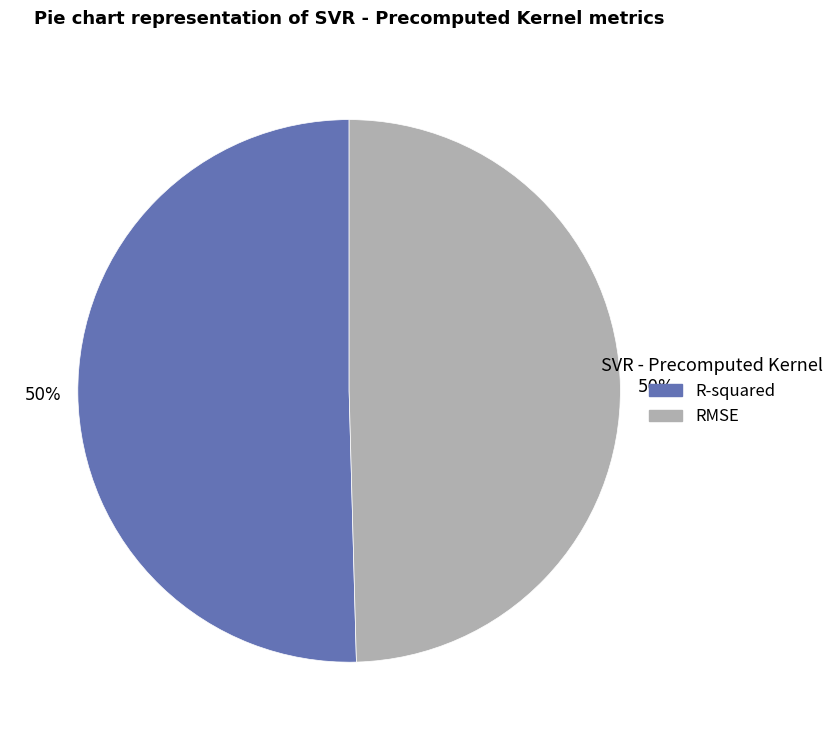

Is the sum of RMSE and R-squared greater than half?

Yes